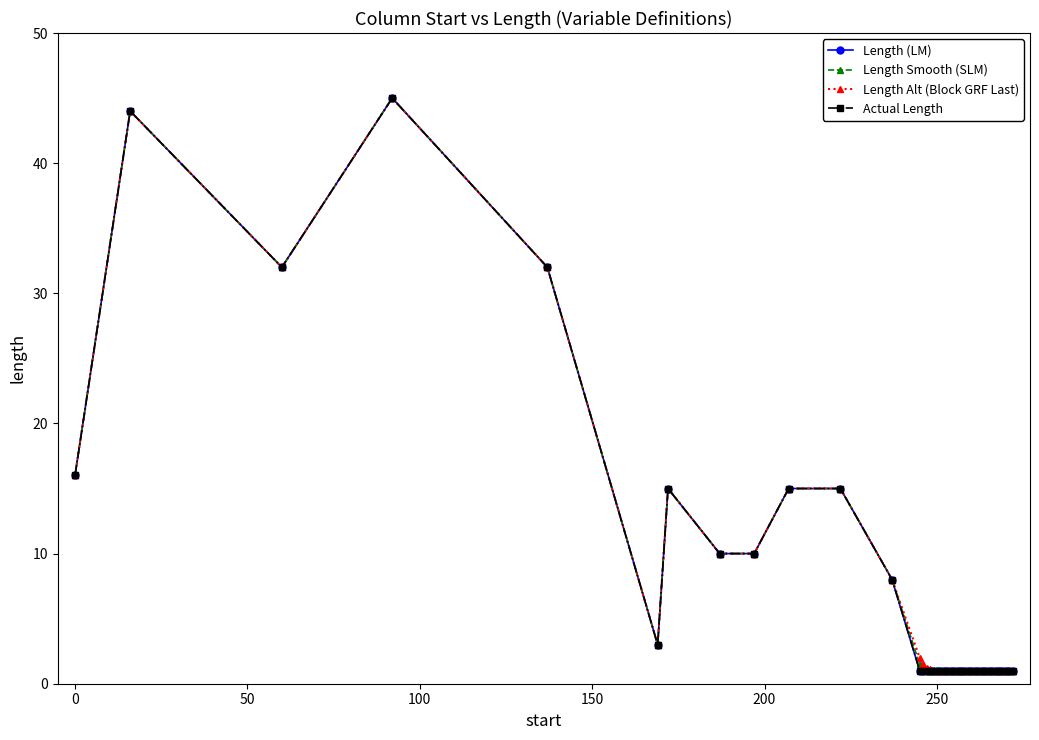

Does the chart have visible grid lines?

No